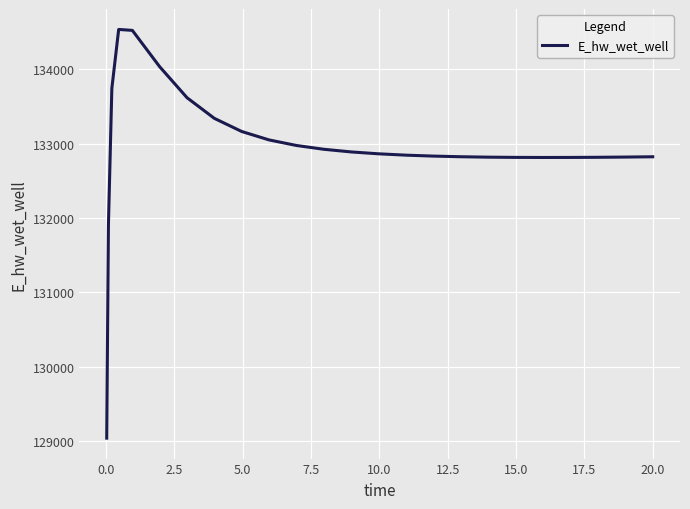

What is the minimum value shown in the chart?

129036.7